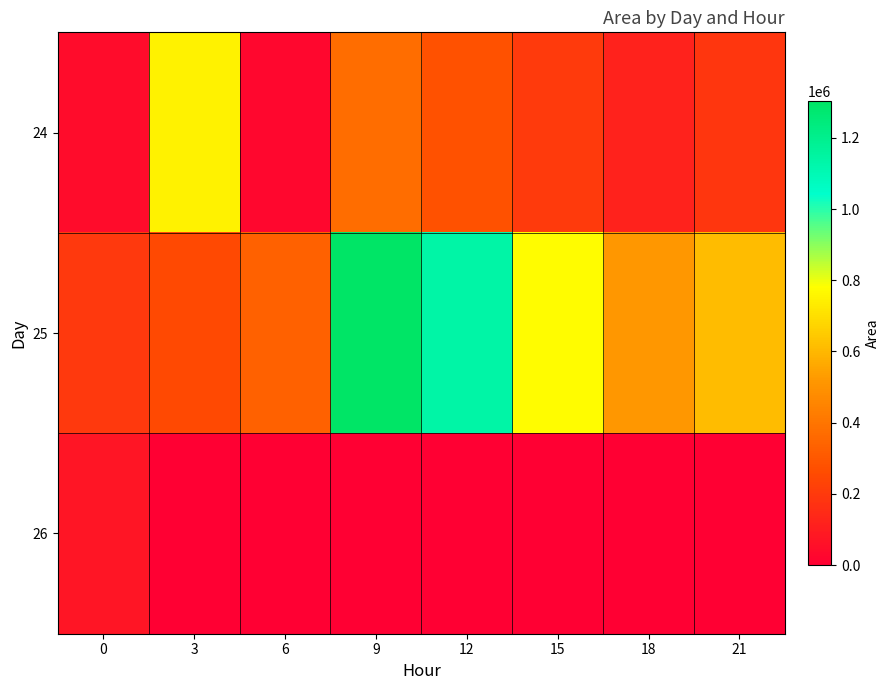

Between 0 and 12, which series saw the biggest shift?

25